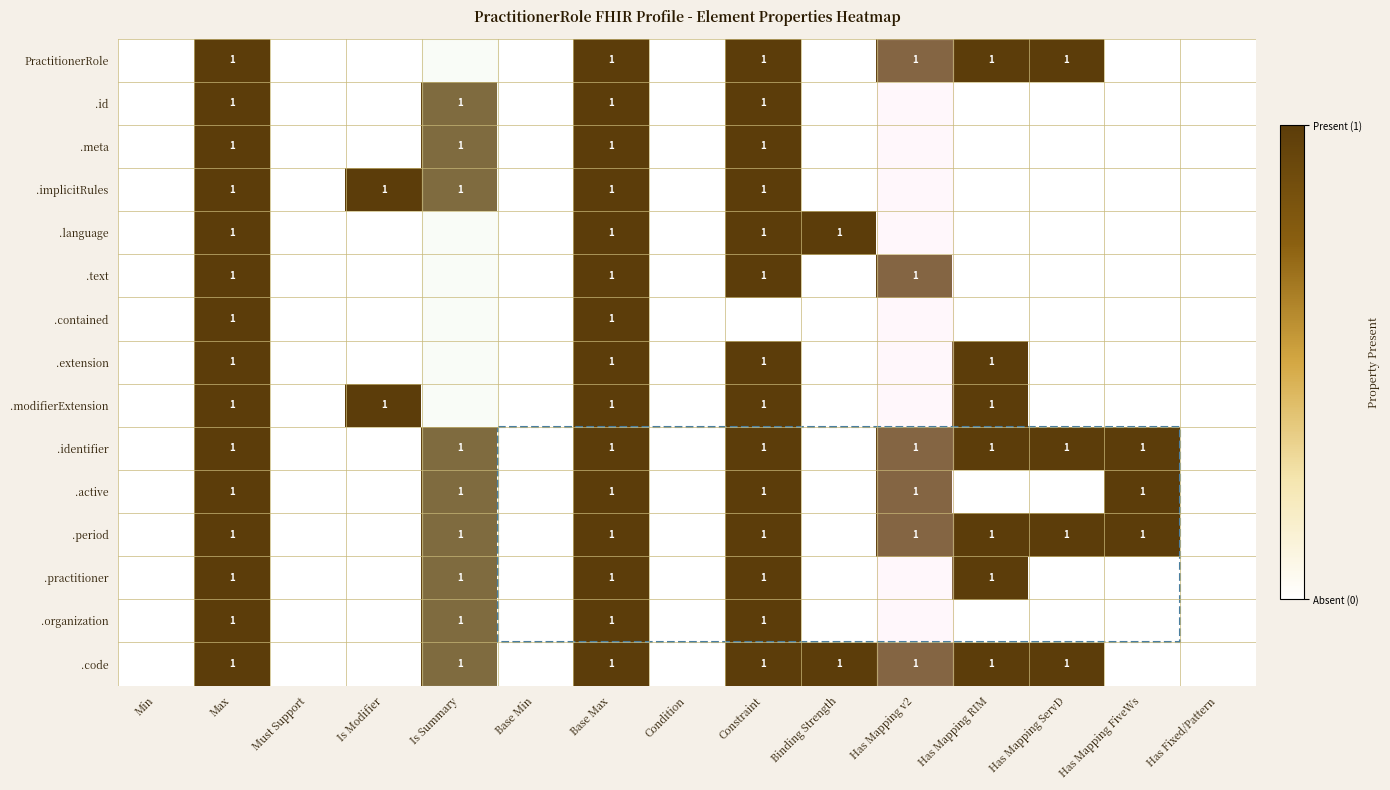

The value of .period at Base Max is 1. True or false?

True